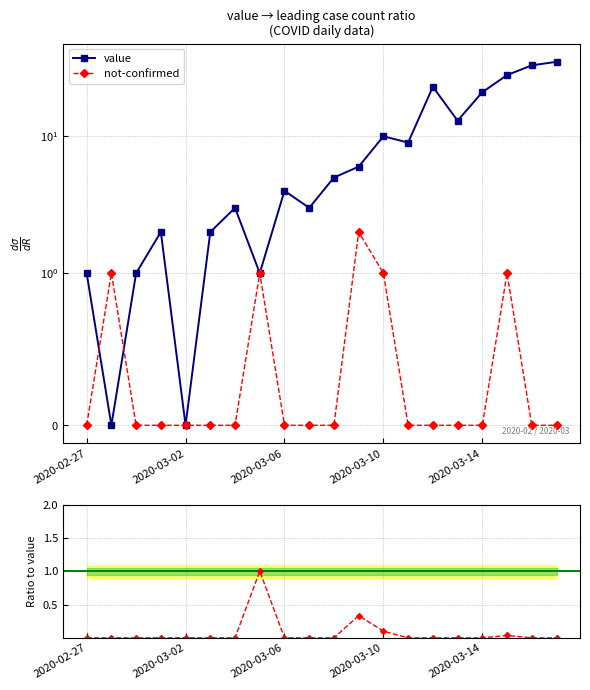

The value of not-confirmed / value at 2020-02-27 is -0.4. True or false?

False